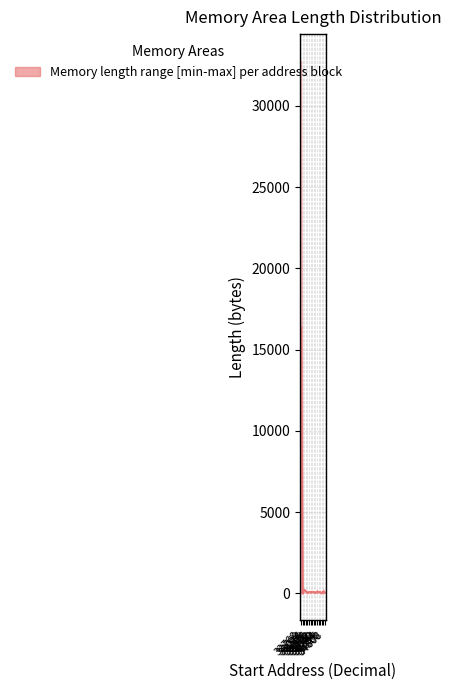

The value at 33536 is 80. True or false?

True